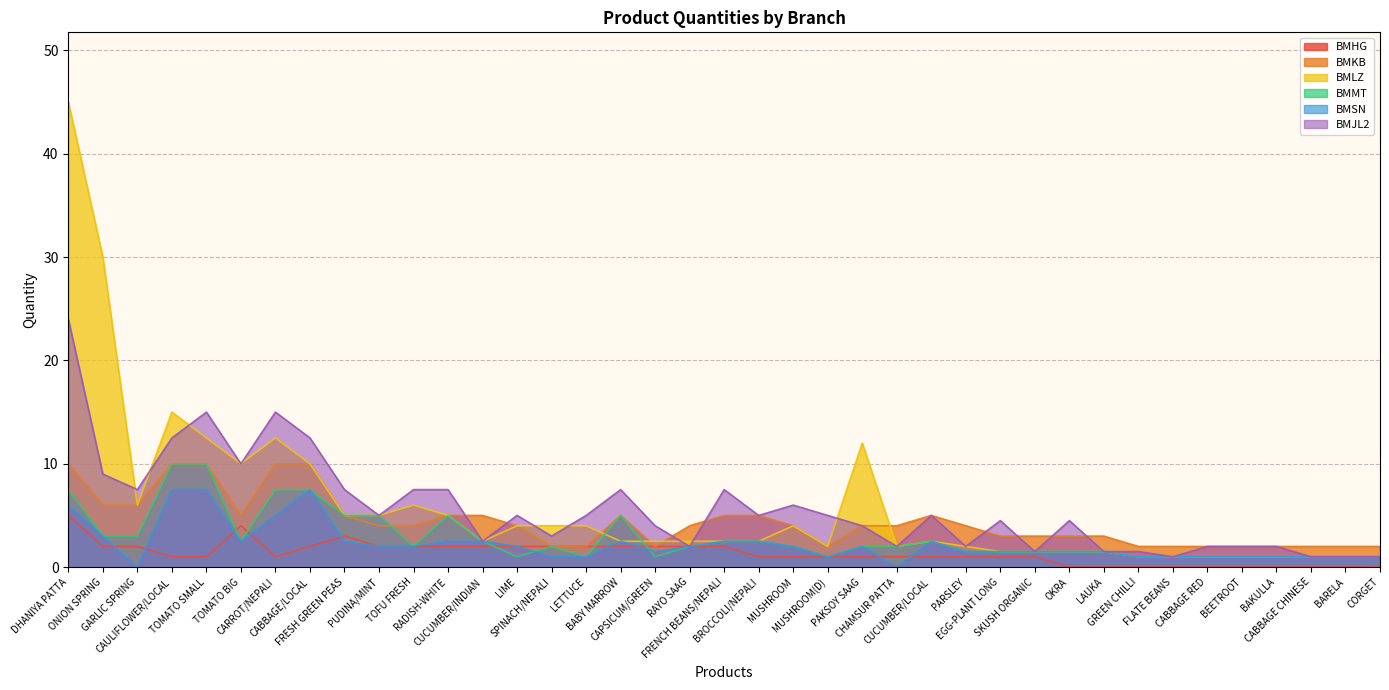

Between MUSHROOM and CAPSICUM/GREEN, which is larger?

CAPSICUM/GREEN